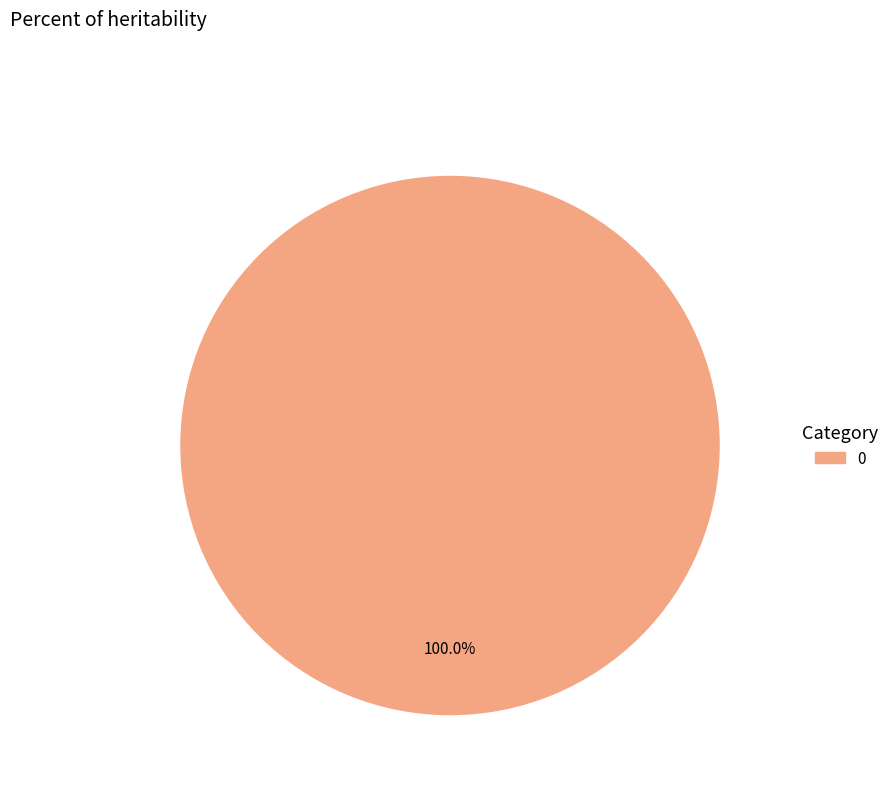

Is there a majority slice in this chart?

Yes